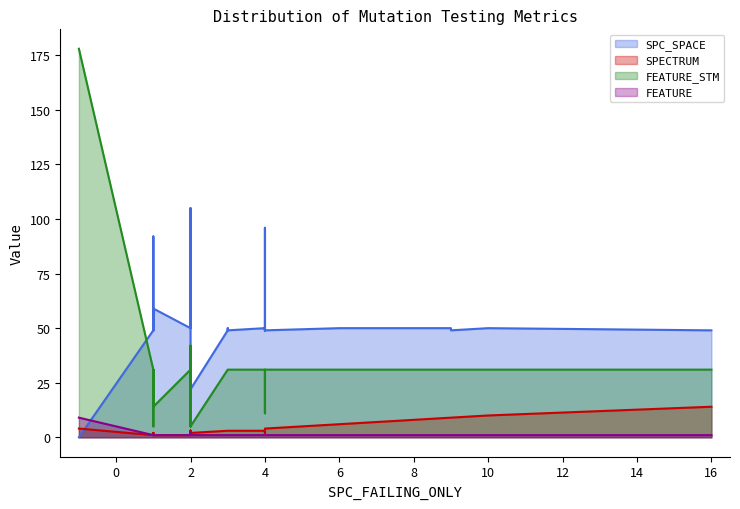

At how many categories does at least one series exceed 121?

1